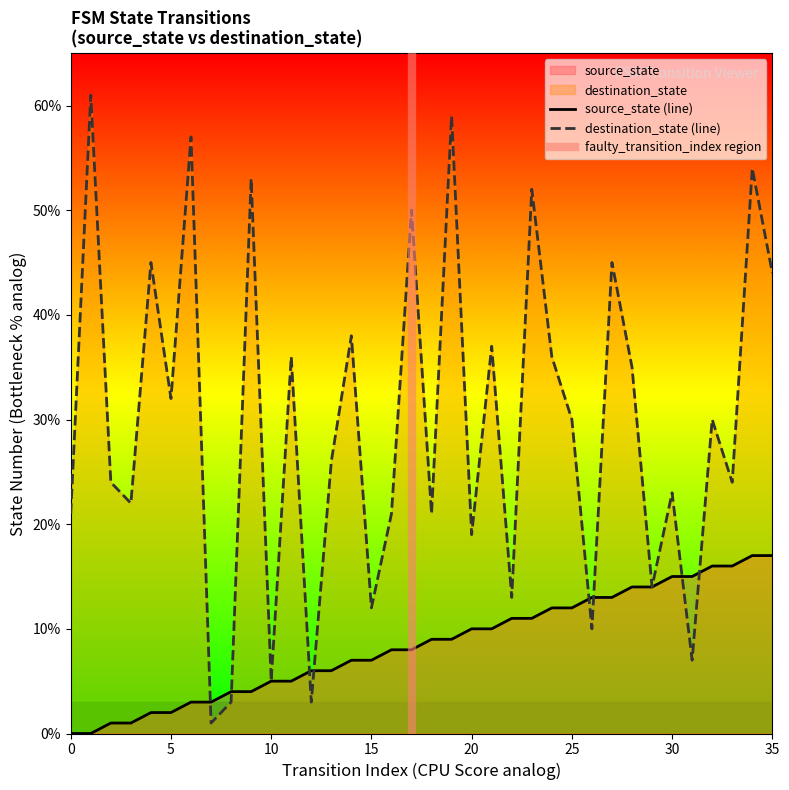

How many times do destination_state and source_state cross each other?

8